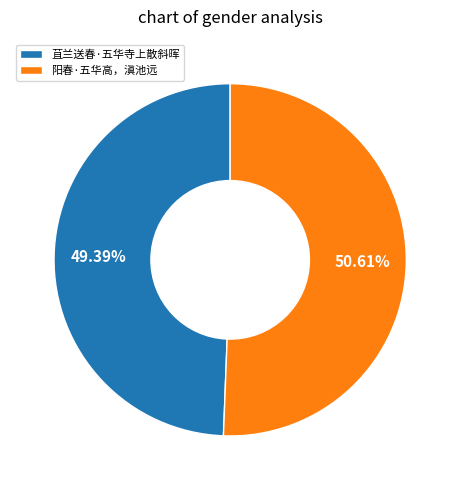

What percentage is the 苴兰送春·五华寺上散斜晖 slice, to the nearest percent?

49%